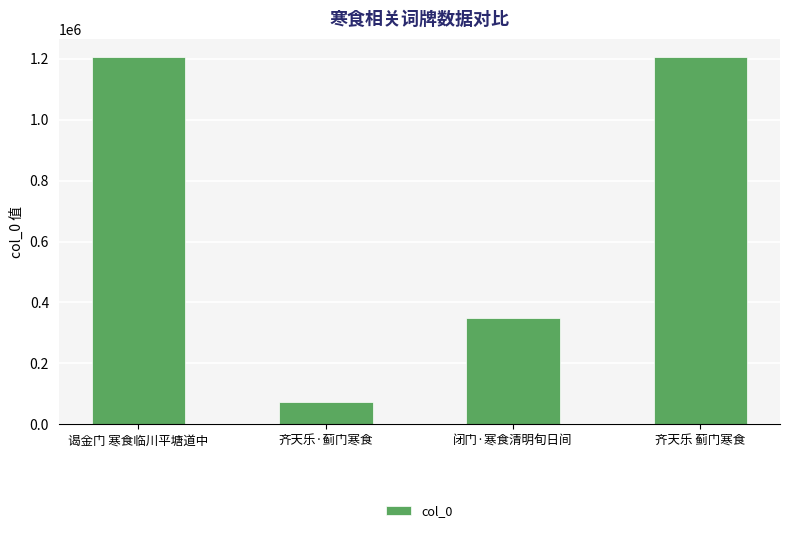

Read the value at 齐天乐 蓟门寒食, to the nearest 100.

1204700